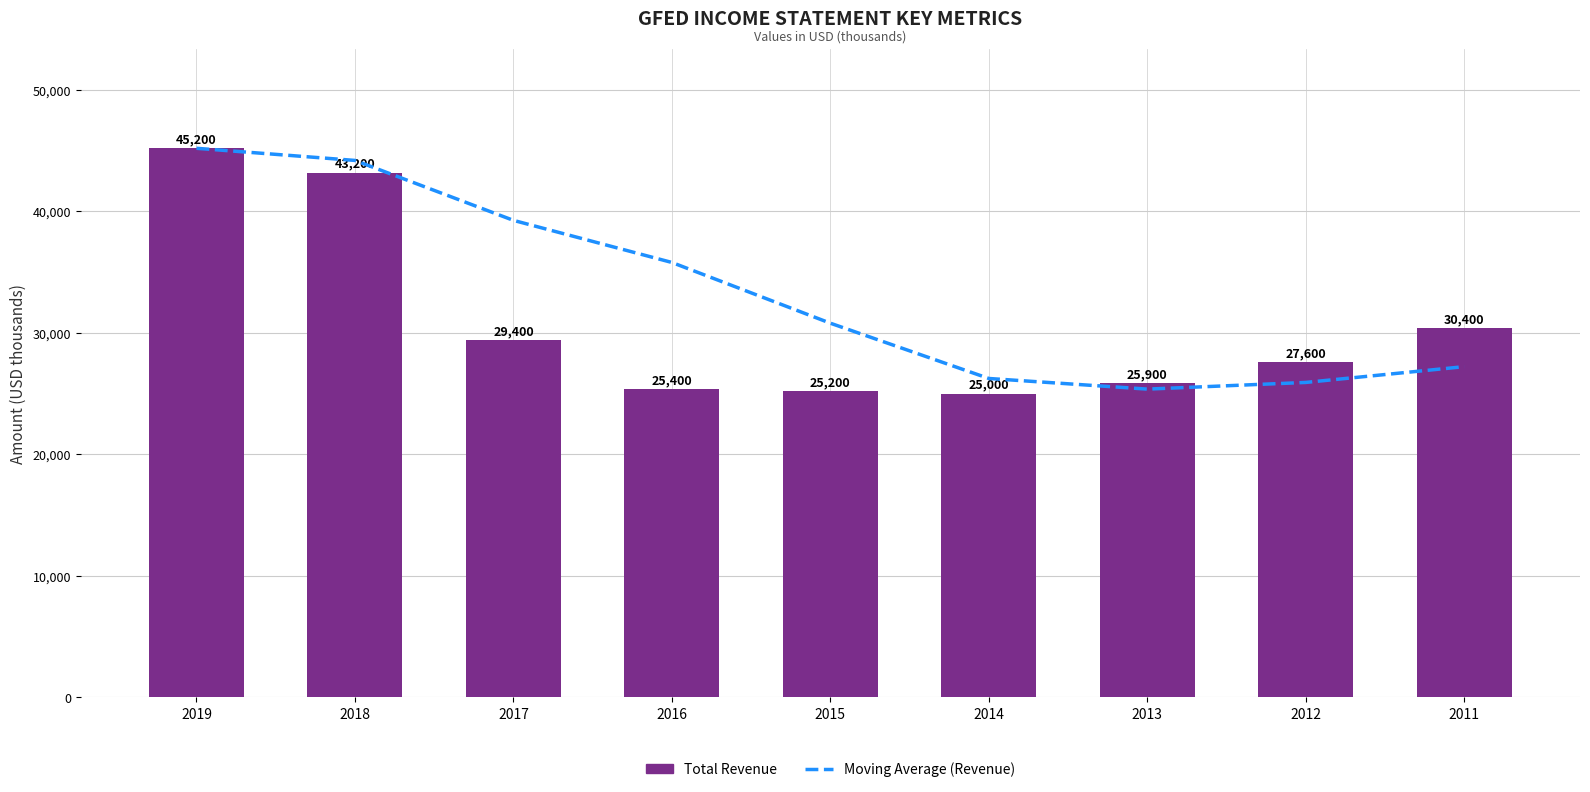

What is the sum of the Total Revenue values at 2019 and 2015?

70400.0